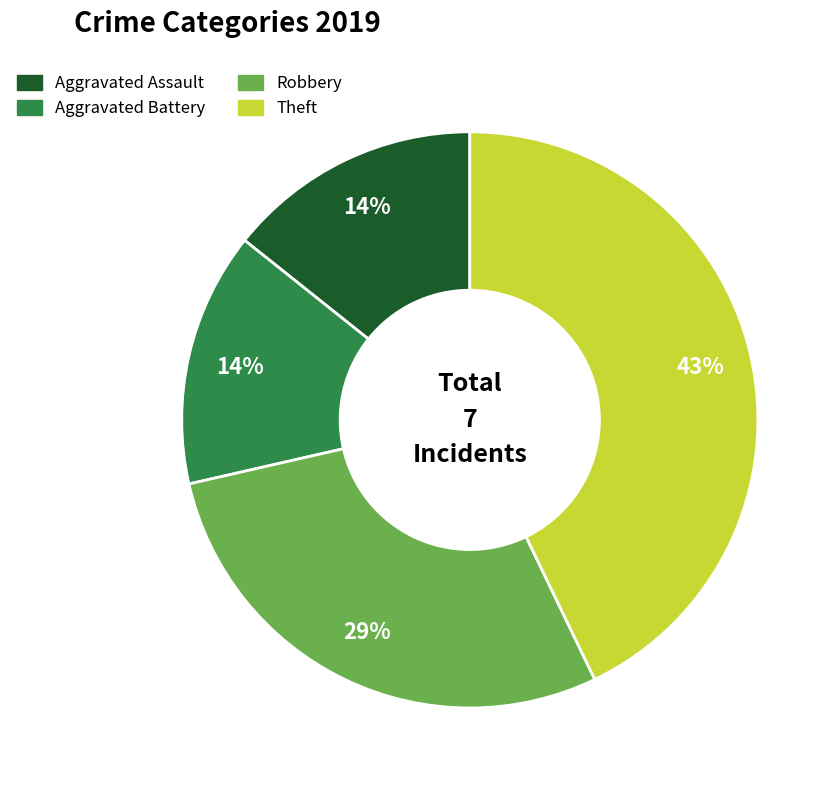

What is the largest slice in the pie chart?

Theft